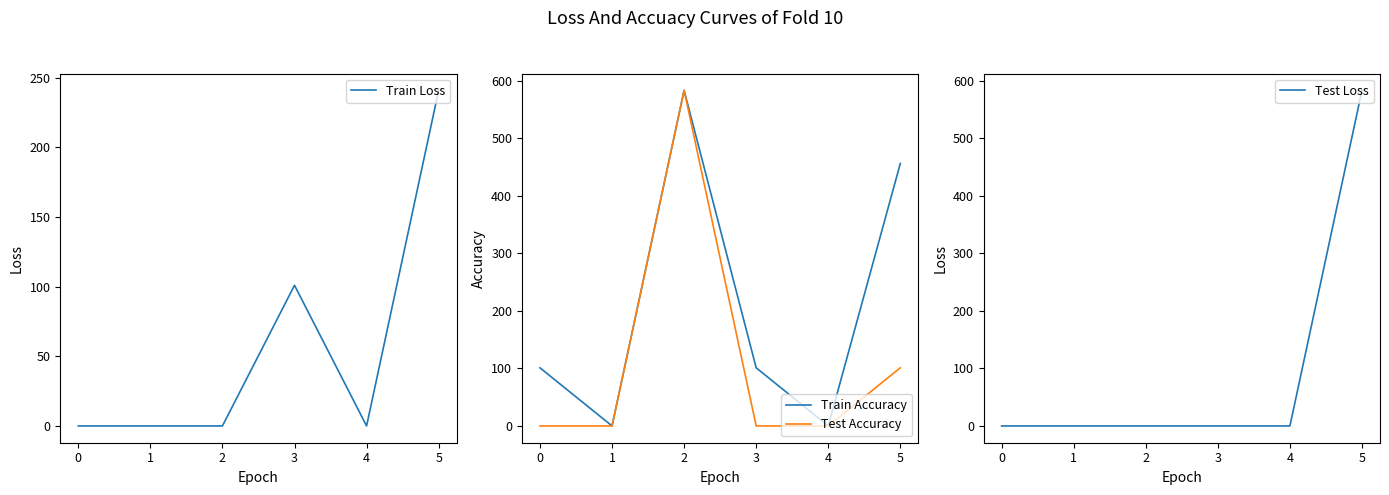

Reading left to right, extract all data points from this chart.

Train Loss: 0=0	1=0	2=0	3=101	4=0	5=241
Train Accuracy: 0=101	1=0	2=583	3=101	4=0	5=456
Test Accuracy: 0=0	1=0	2=583	3=0	4=0	5=101
Test Loss: 0=0	1=0	2=0	3=0	4=0	5=583